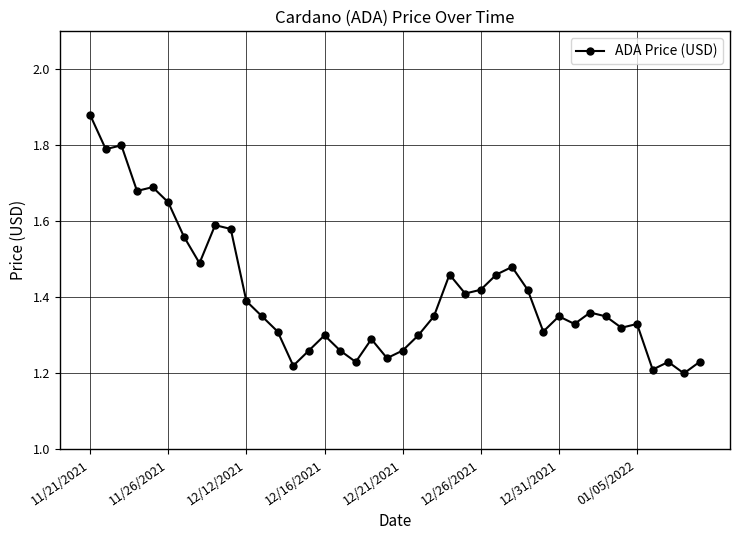

What is the sum of all values?

56.3